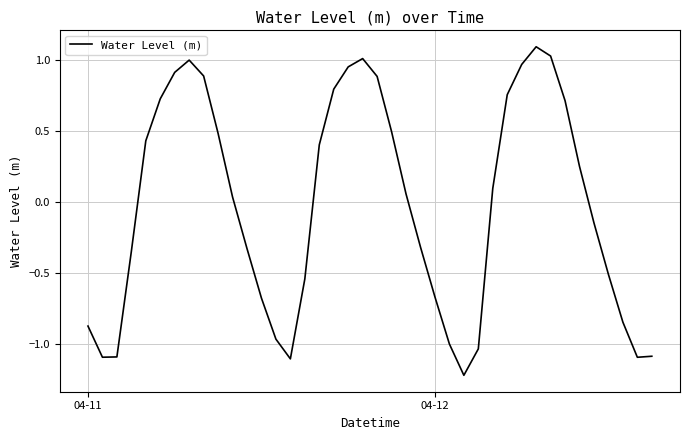

What is the greatest value displayed?

1.1